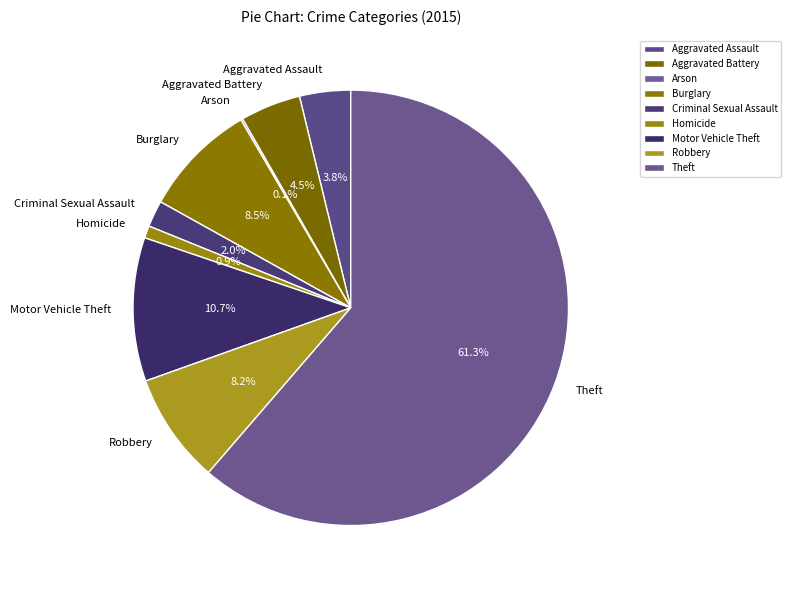

What percentage is NOT represented by Motor Vehicle Theft?

89.3%